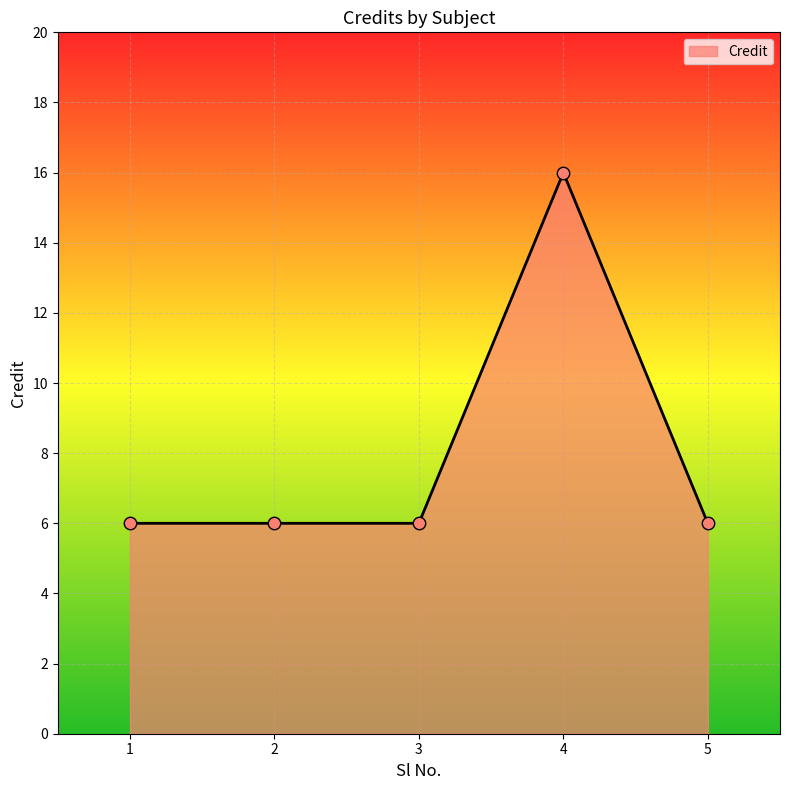

Approximately how many times larger is the value at 2 compared to 4?

0.4